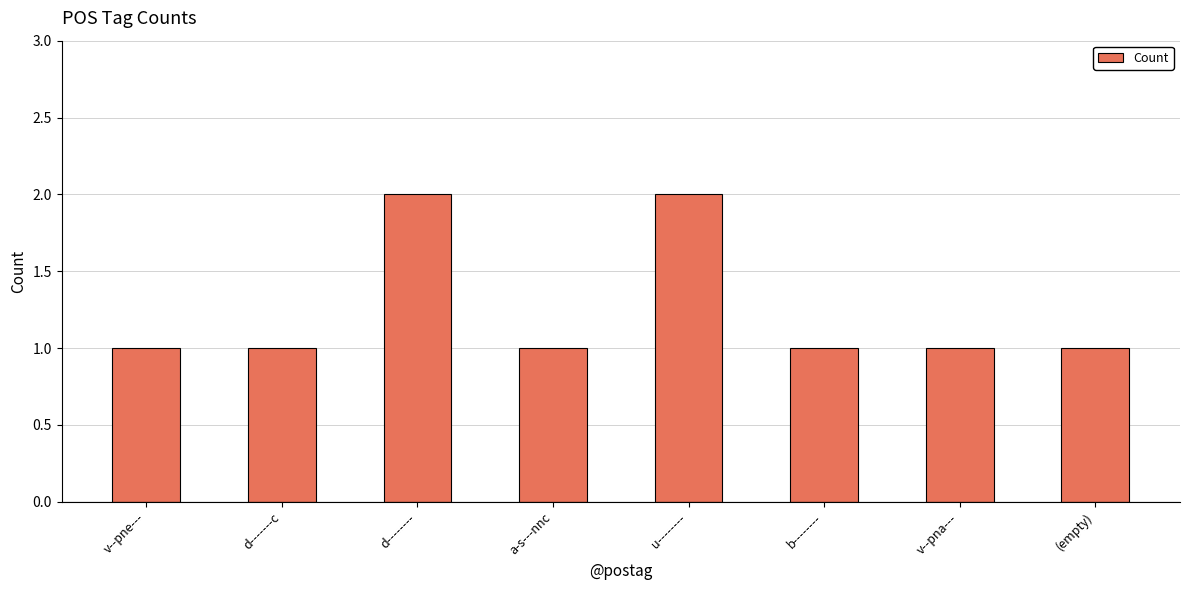

What is the label of the 5th bar from the left?

u--------